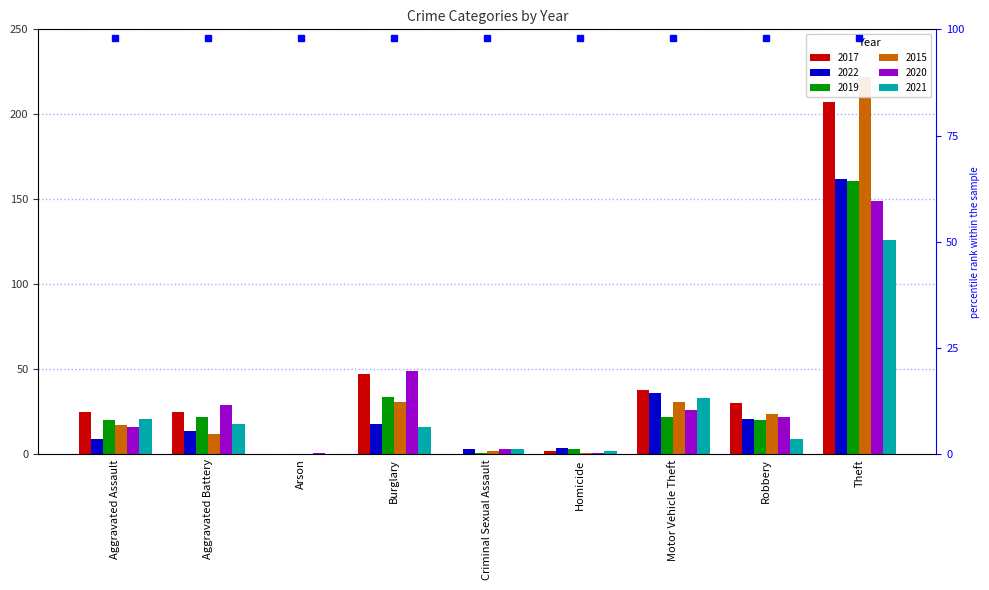

List the labels in order of 2020 value, largest first.

Theft, Burglary, Aggravated Battery, Motor Vehicle Theft, Robbery, Aggravated Assault, Criminal Sexual Assault, Arson, Homicide